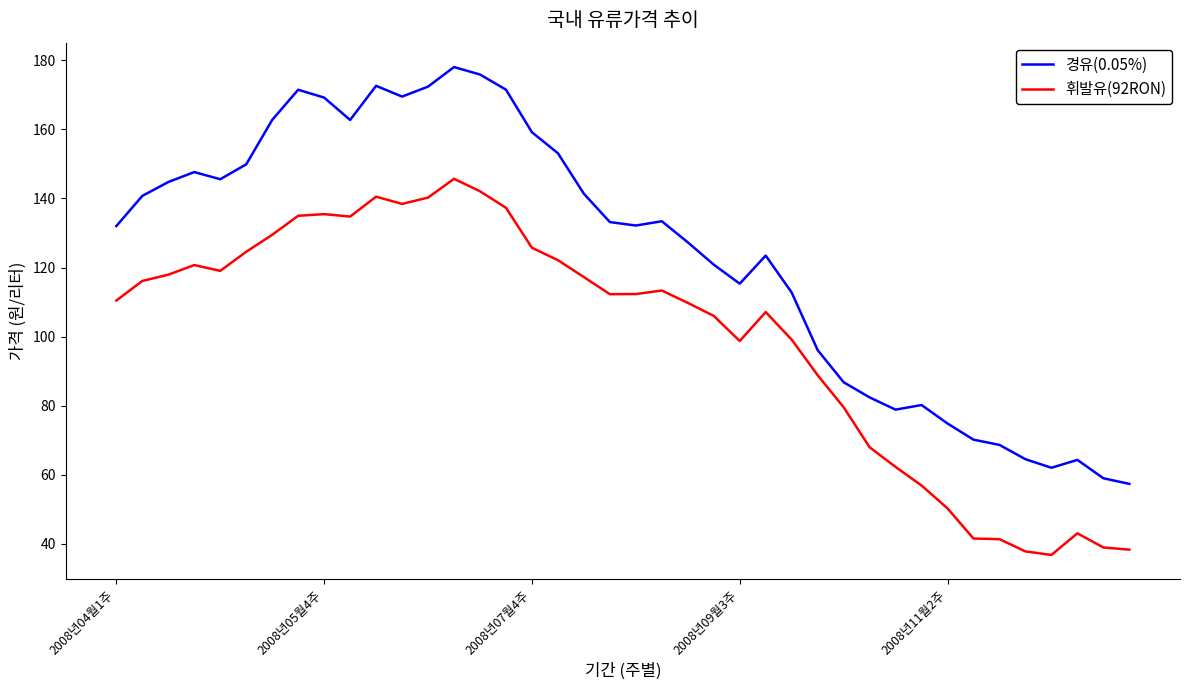

Which series has the largest total across all categories?

경유(0.05%)